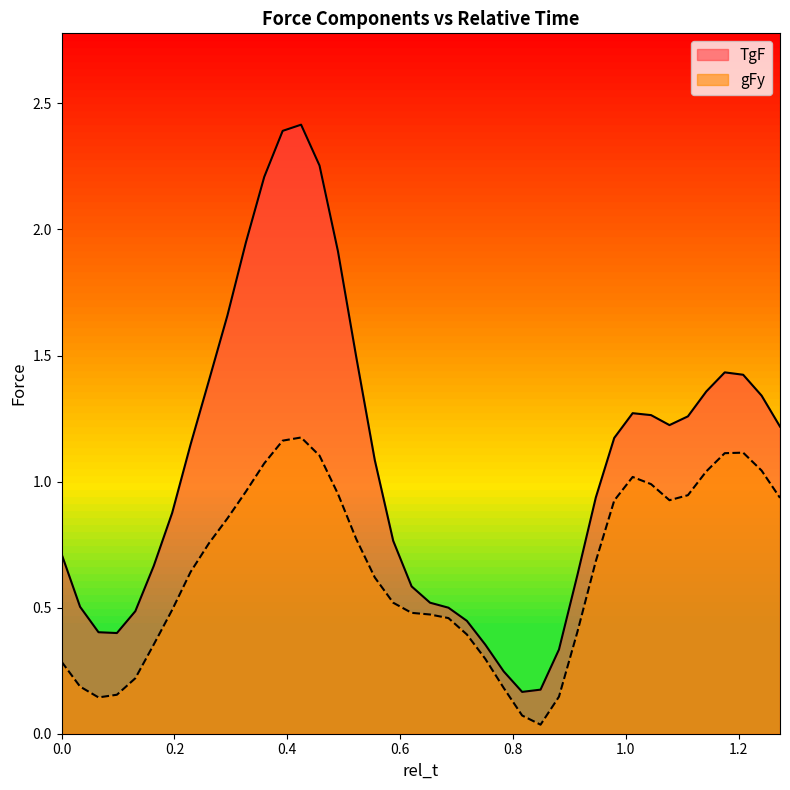

Reading left to right, extract all data points from this chart.

TgF: 0.0=0.7	0.0326530612244898=0.5	0.0653061224489796=0.4	0.0979591836734694=0.4	0.1306122448979592=0.5	0.163265306122449=0.7	0.1959183673469388=0.9	0.2285714285714286=1.1	0.2612244897959184=1.4	0.2938775510204082=1.7	0.326530612244898=1.9	0.3591836734693878=2.2	0.3918367346938776=2.4	0.4244897959183674=2.4	0.4571428571428572=2.3	0.489795918367347=1.9	0.5224489795918368=1.5	0.5551020408163265=1.1	0.5877551020408164=0.8	0.6204081632653062=0.6	0.653061224489796=0.5	0.6857142857142857=0.5	0.7183673469387756=0.4	0.7510204081632654=0.4	0.7836734693877552=0.2	0.8163265306122449=0.2	0.8489795918367348=0.2	0.8816326530612246=0.3	0.9142857142857144=0.6	0.9469387755102041=0.9	0.979591836734694=1.2	1.0122448979591838=1.3	1.0448979591836736=1.3	1.0775510204081633=1.2	1.110204081632653=1.3	1.142857142857143=1.4	1.1755102040816328=1.4	1.2081632653061225=1.4	1.2408163265306125=1.3	1.2734693877551022=1.2
gFy: 0.0=0.3	0.0326530612244898=0.2	0.0653061224489796=0.1	0.0979591836734694=0.2	0.1306122448979592=0.2	0.163265306122449=0.4	0.1959183673469388=0.5	0.2285714285714286=0.6	0.2612244897959184=0.8	0.2938775510204082=0.9	0.326530612244898=1.0	0.3591836734693878=1.1	0.3918367346938776=1.2	0.4244897959183674=1.2	0.4571428571428572=1.1	0.489795918367347=1.0	0.5224489795918368=0.8	0.5551020408163265=0.6	0.5877551020408164=0.5	0.6204081632653062=0.5	0.653061224489796=0.5	0.6857142857142857=0.5	0.7183673469387756=0.4	0.7510204081632654=0.3	0.7836734693877552=0.2	0.8163265306122449=0.1	0.8489795918367348=0.0	0.8816326530612246=0.1	0.9142857142857144=0.4	0.9469387755102041=0.7	0.979591836734694=0.9	1.0122448979591838=1.0	1.0448979591836736=1.0	1.0775510204081633=0.9	1.110204081632653=0.9	1.142857142857143=1.0	1.1755102040816328=1.1	1.2081632653061225=1.1	1.2408163265306125=1.0	1.2734693877551022=0.9